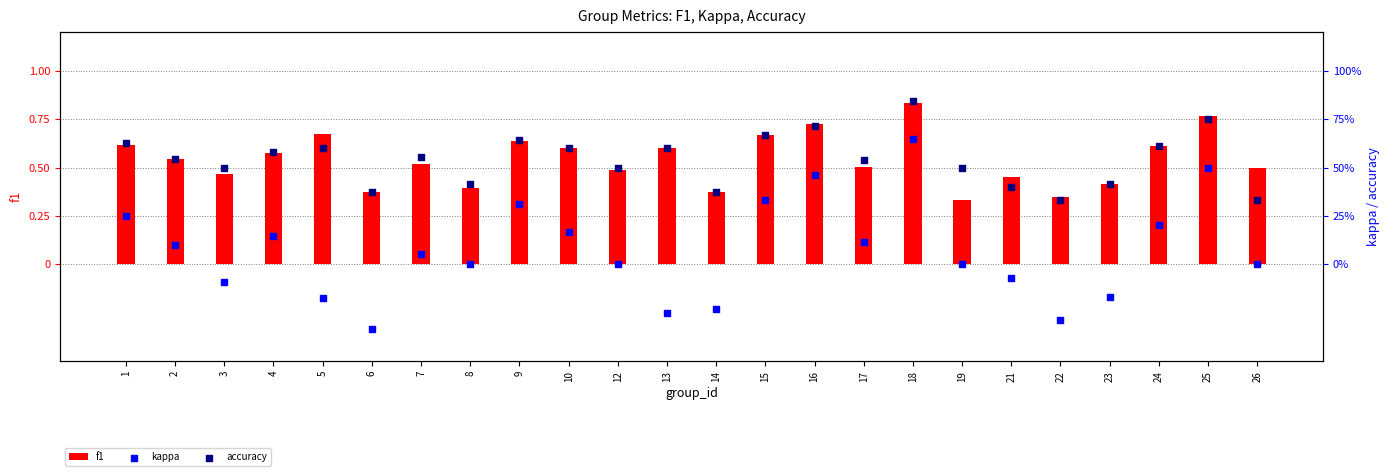

At which category is the sum across all series the highest?

18